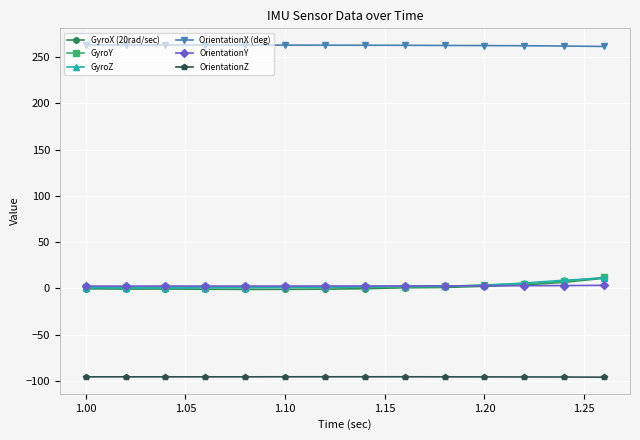

True or false: OrientationX (deg) and OrientationY cross at least once.

False